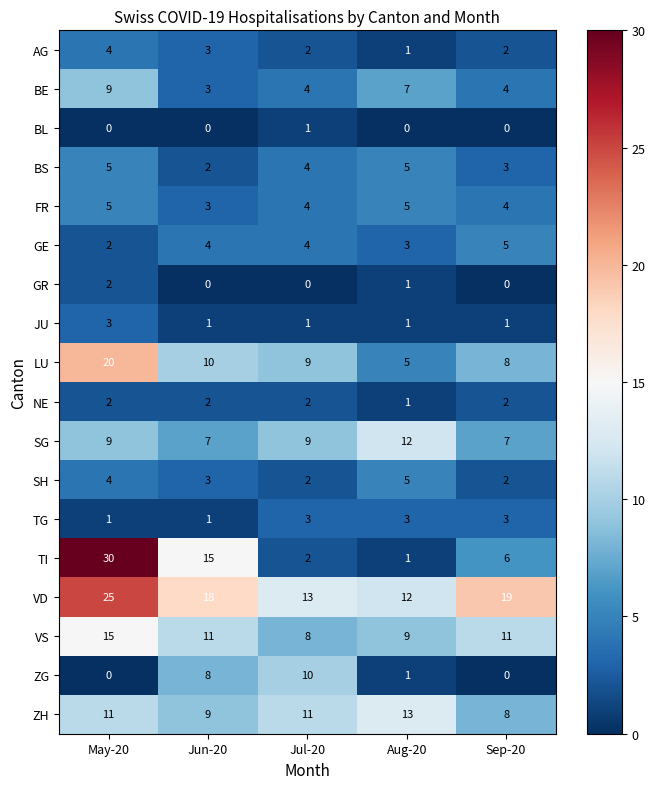

Between Jun-20 and Aug-20, which series saw the biggest shift?

TI